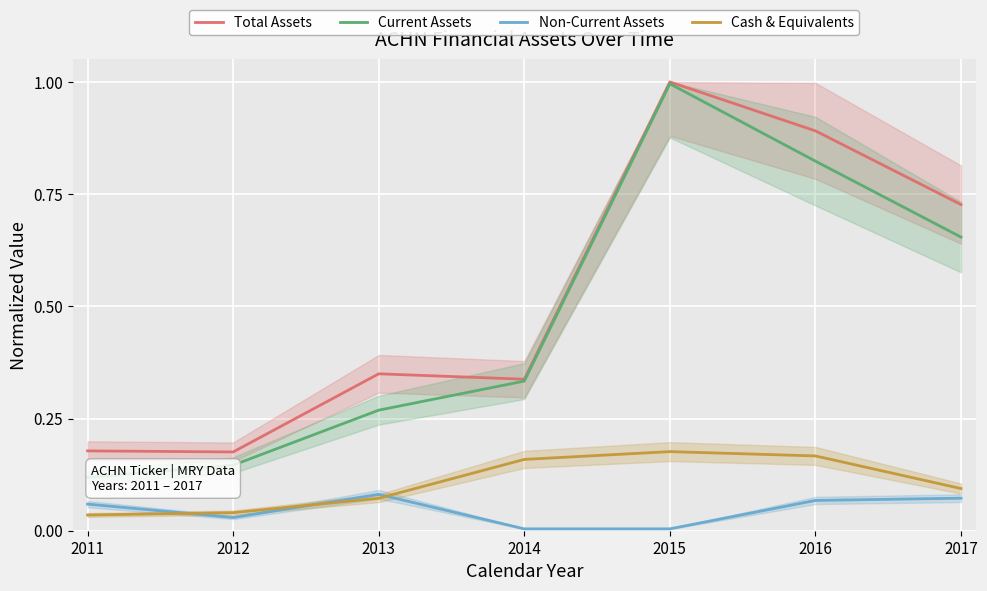

What is the difference between the highest and lowest values at 2011?

0.1